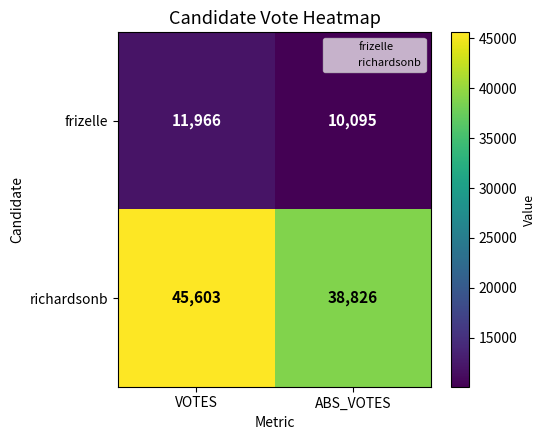

What is the spread (max minus min) of values at VOTES?

33637